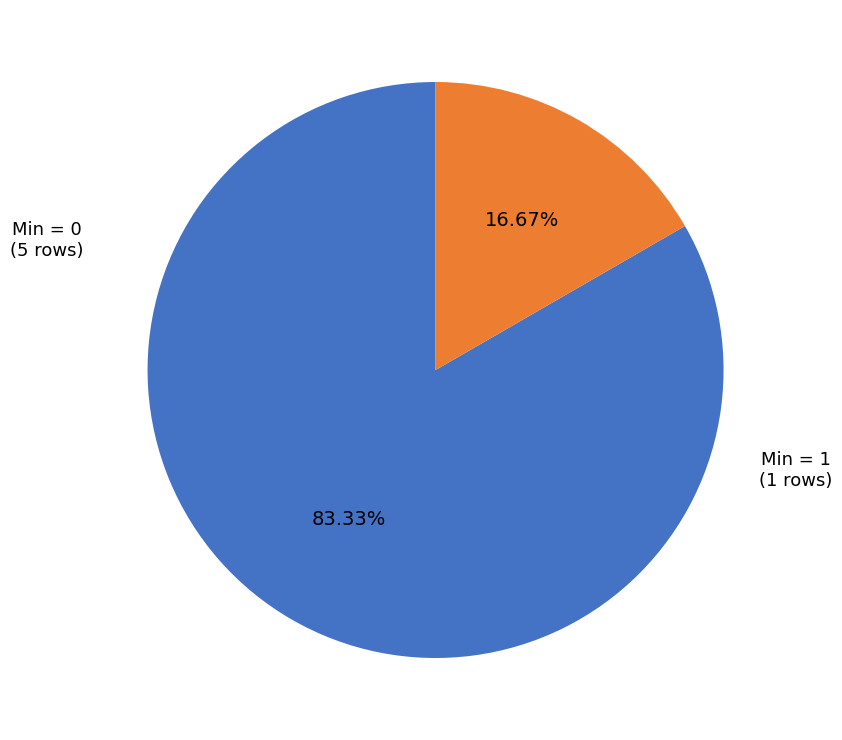

Does any single category account for the majority?

Yes